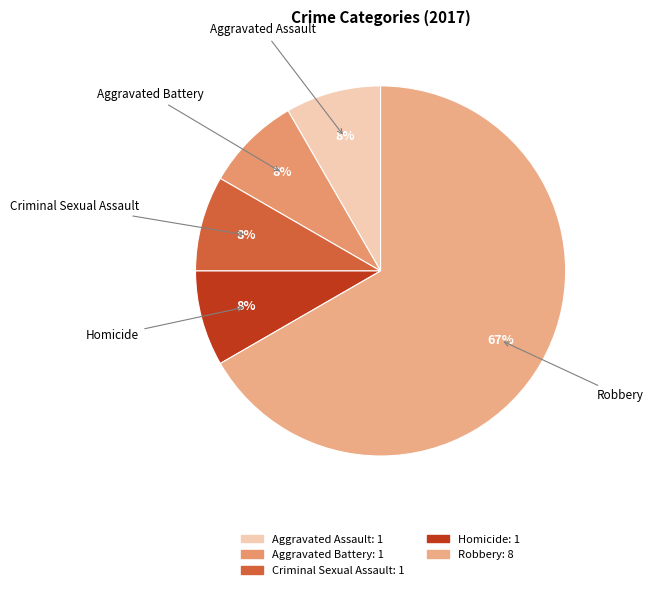

Is the sum of Robbery and Aggravated Assault greater than half?

Yes